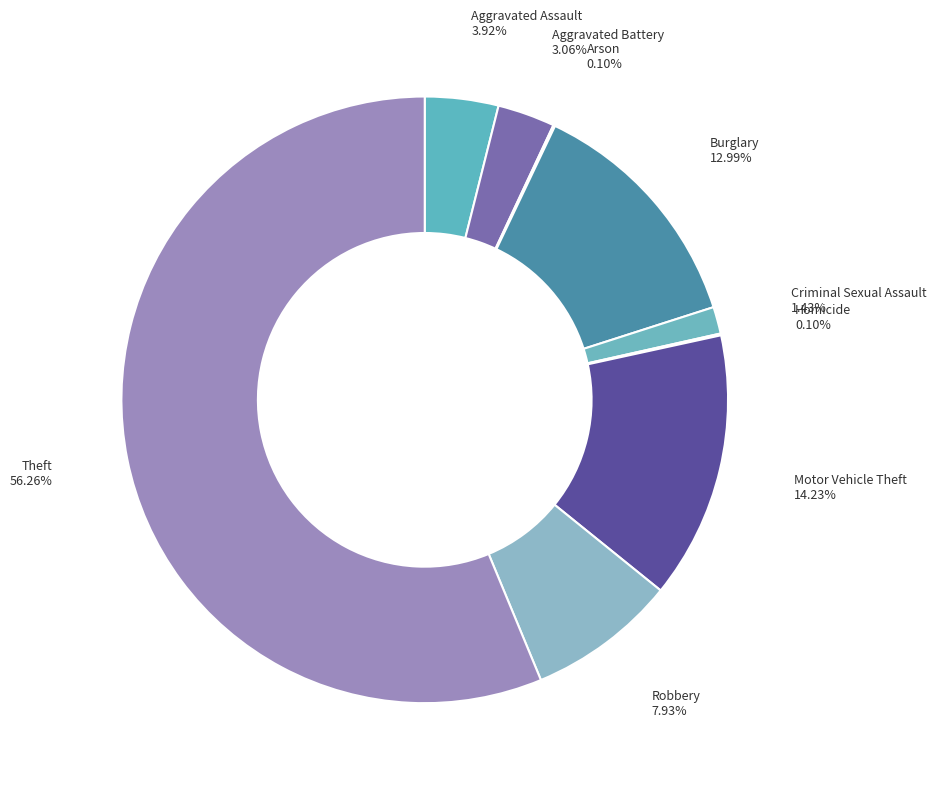

Combined, do Motor Vehicle Theft and Theft account for over 50%?

Yes